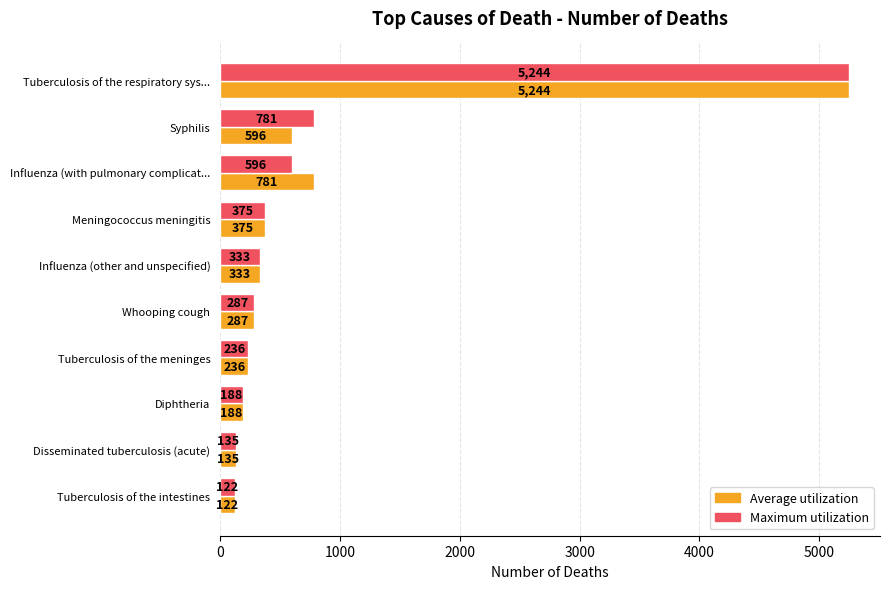

Count the number of data series in this chart.

2